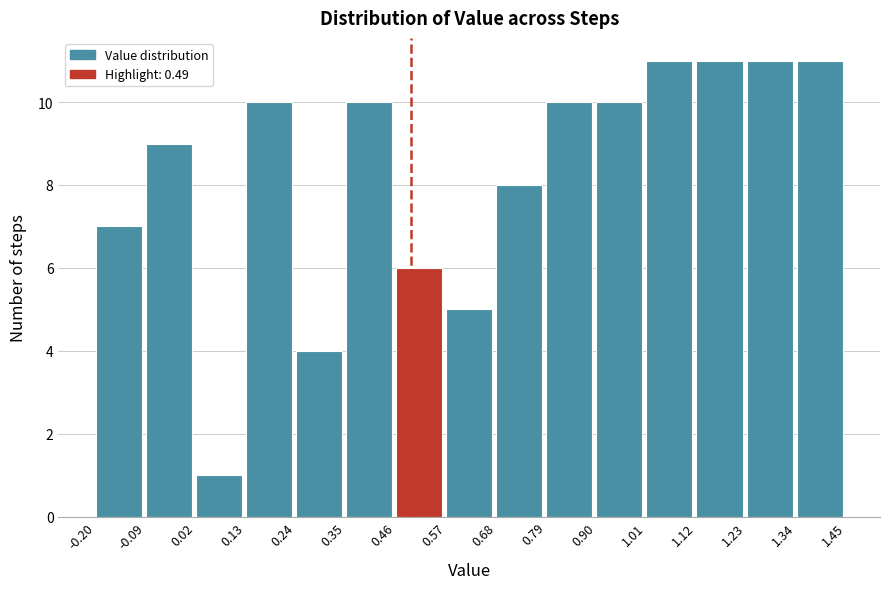

Reading left to right, transcribe this chart: for each bar, give the range it covers on the x-axis and its height. The values are not printed on the chart, so give them approximately, as read against the axis.

-0.20 to -0.09: 7
-0.09 to 0.02: 9
0.02 to 0.13: 1
0.13 to 0.24: 10
0.24 to 0.35: 4
0.35 to 0.46: 10
0.46 to 0.57: 6
0.57 to 0.68: 5
0.68 to 0.79: 8
0.79 to 0.90: 10
0.90 to 1.01: 10
1.01 to 1.12: 11
1.12 to 1.23: 11
1.23 to 1.34: 11
1.34 to 1.45: 11